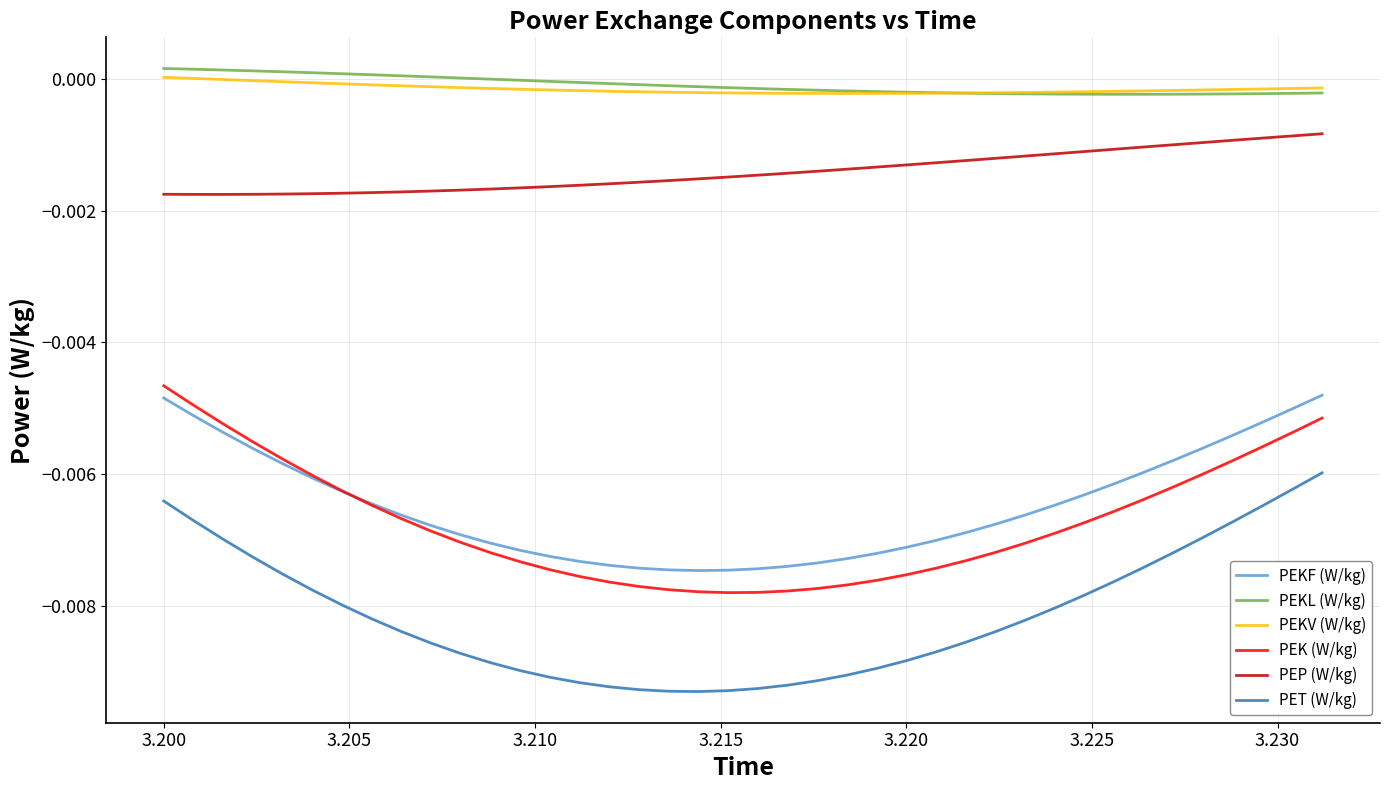

True or false: PET (W/kg) and PEKV (W/kg) cross at least once.

False